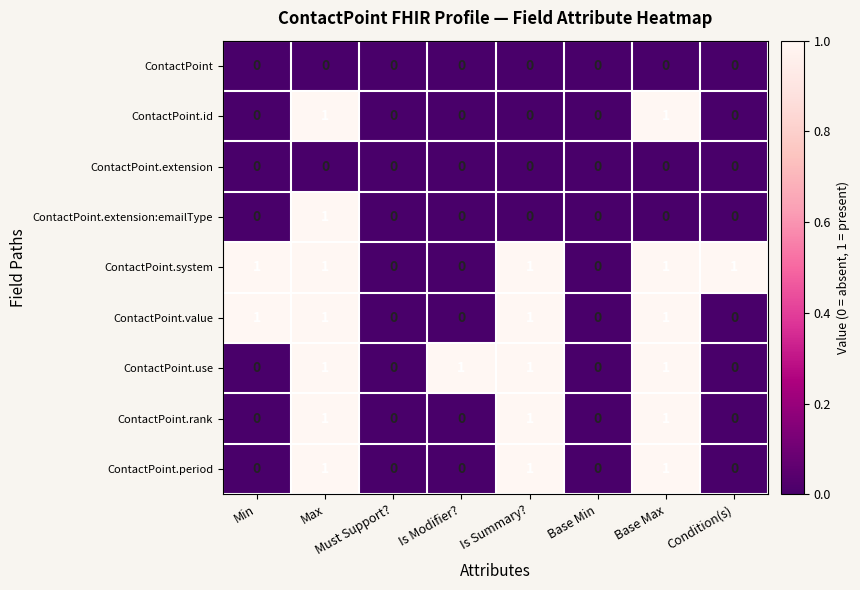

Count the ContactPoint.value values in the range 0 to 1.

8